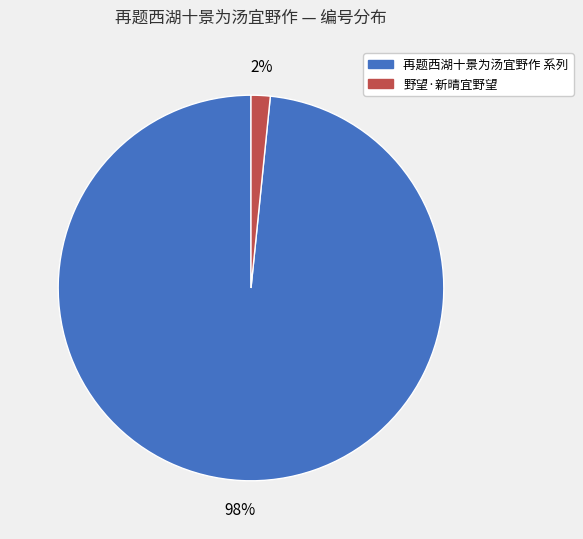

To the nearest percent, what is the average slice percentage?

50%